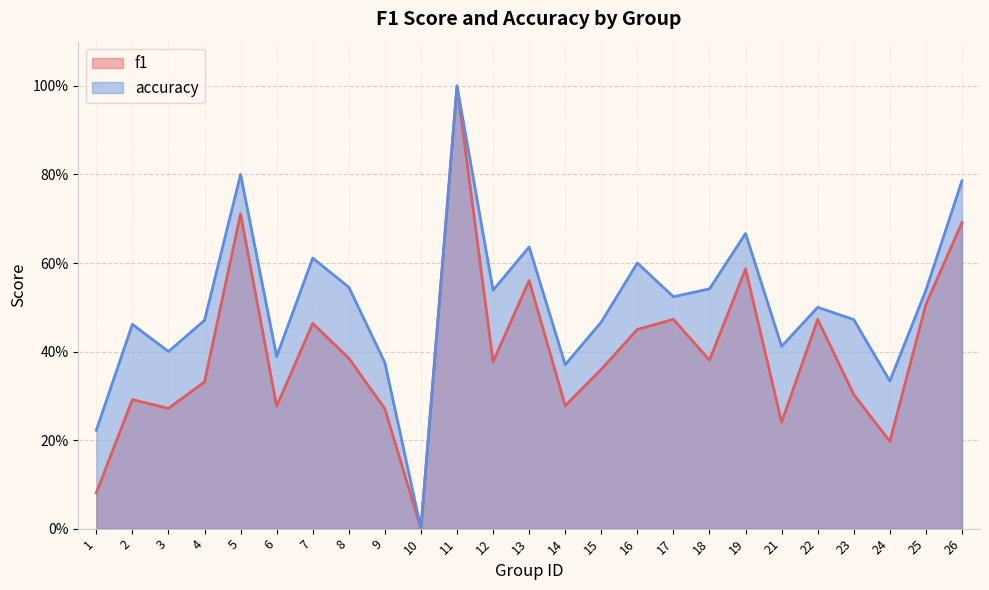

Is it true that f1 equals 0.4 at 15?

True